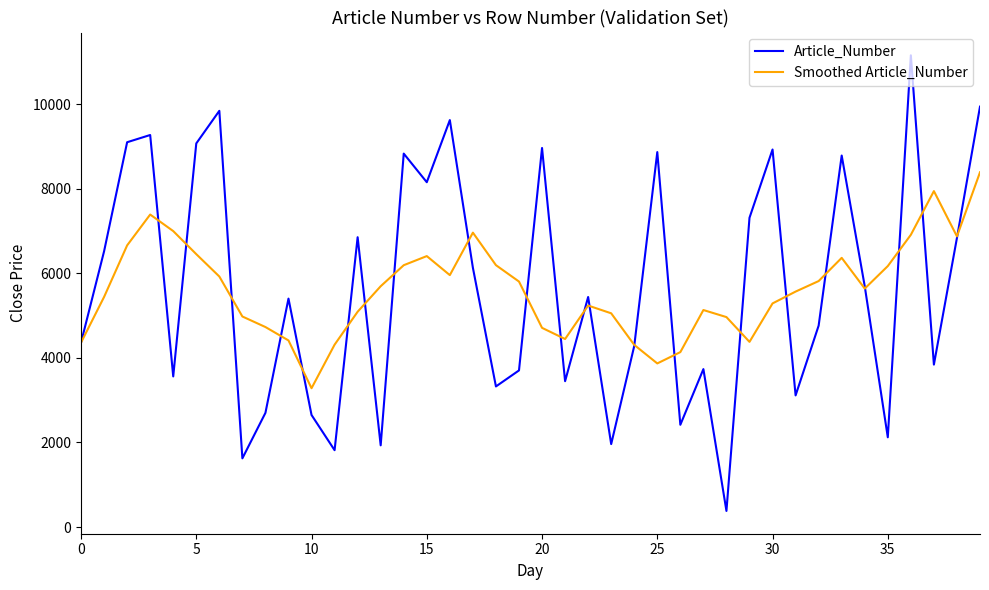

What is the greatest value displayed?

11158.0